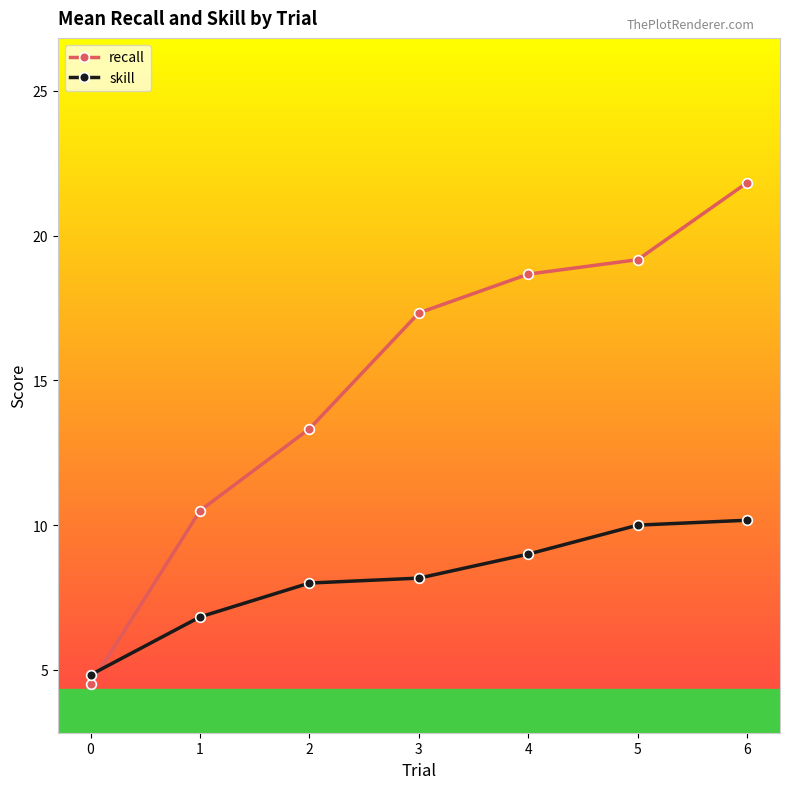

Which series has the largest total across all categories?

recall